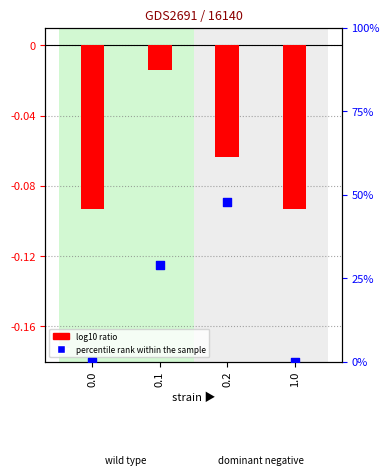

Which series reaches the minimum Y coordinate?

log10 ratio